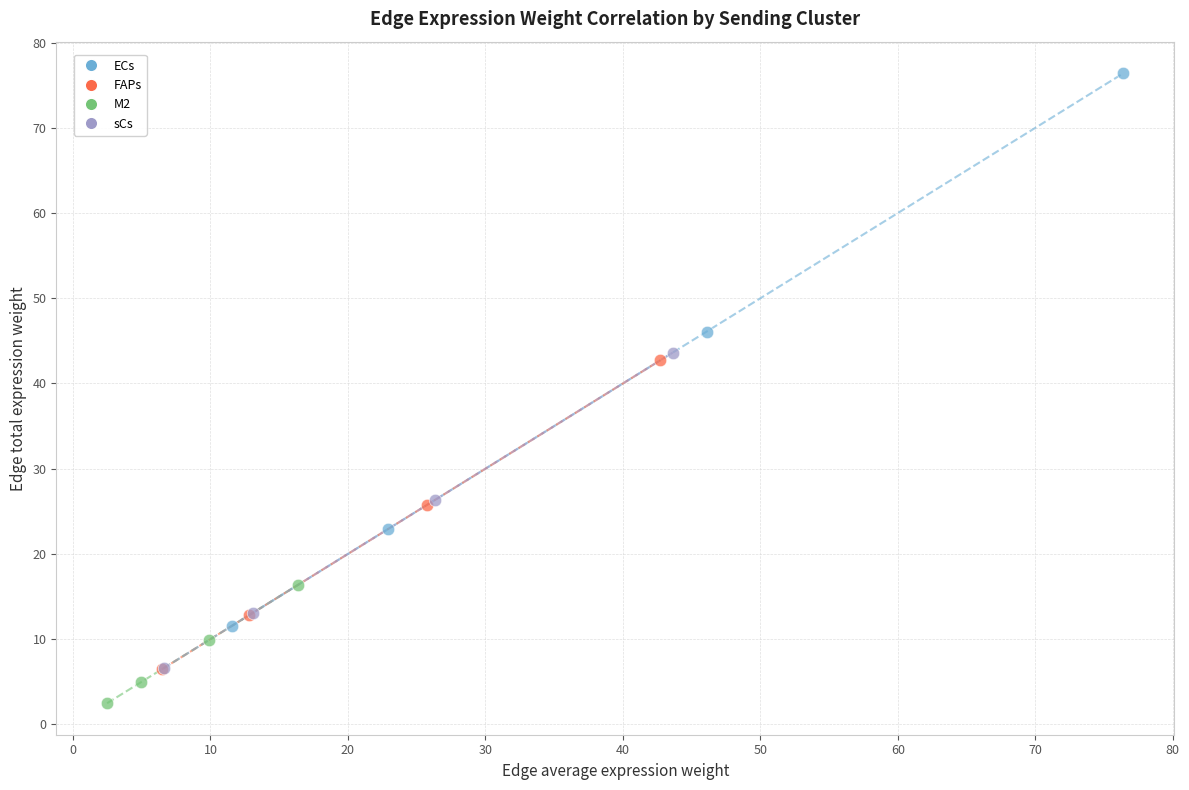

Which series has the largest Y range (max minus min)?

ECs